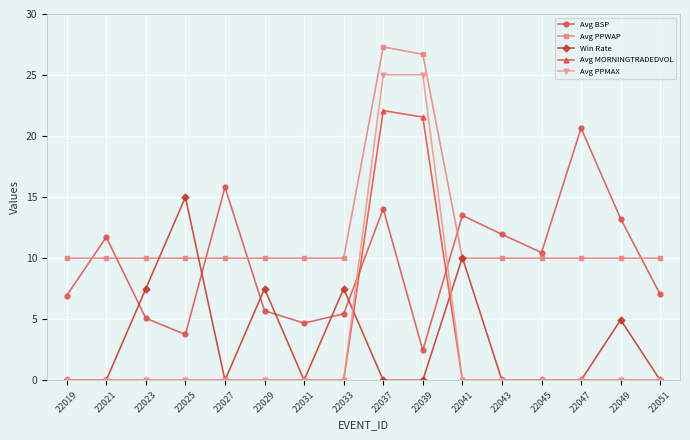

Is it true that Avg MORNINGTRADEDVOL equals 0.0 at 22049?

True